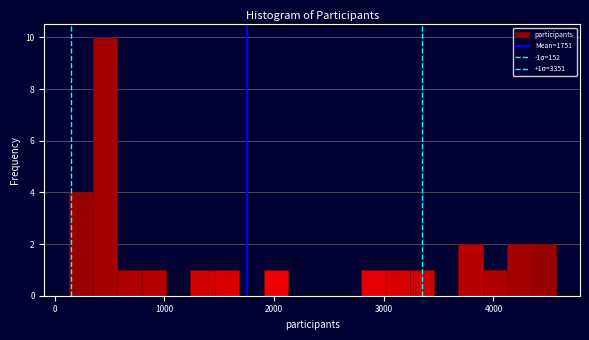

Around what value on the x-axis is the tallest bar? Give the approximate position of its centre, as read against the axis.

500